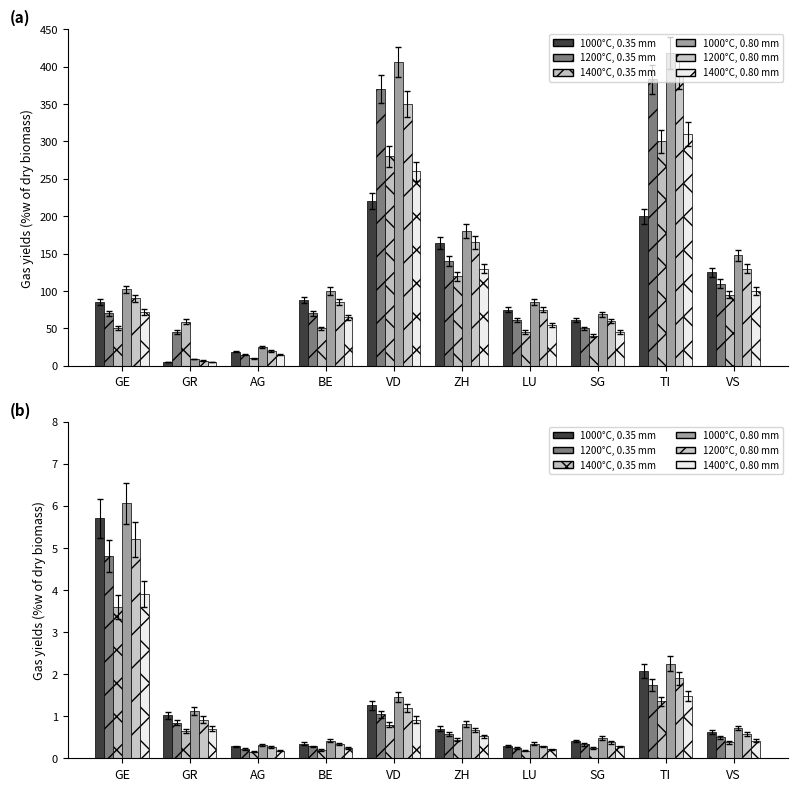

At which label does 1000°C, 0.35 mm reach its peak?

GE